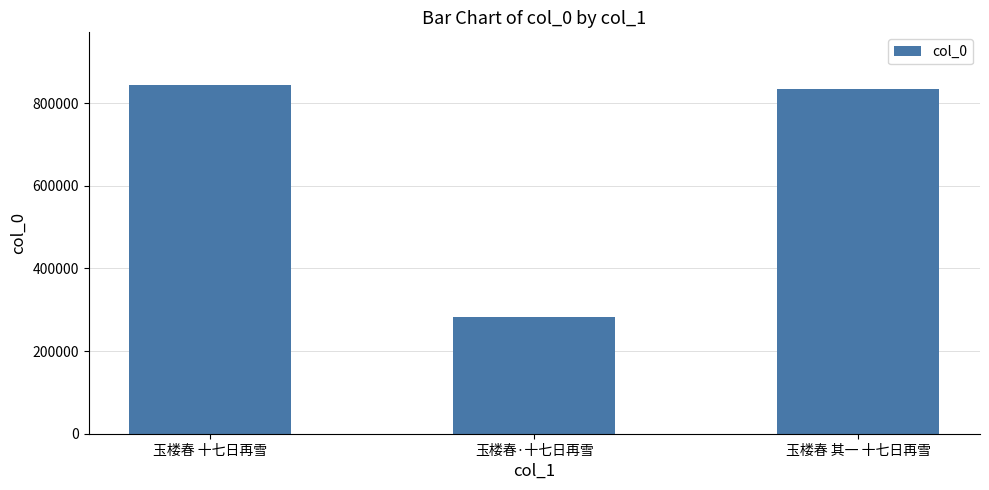

List the labels in order of value, largest first.

玉楼春 十七日再雪, 玉楼春 其一 十七日再雪, 玉楼春·十七日再雪